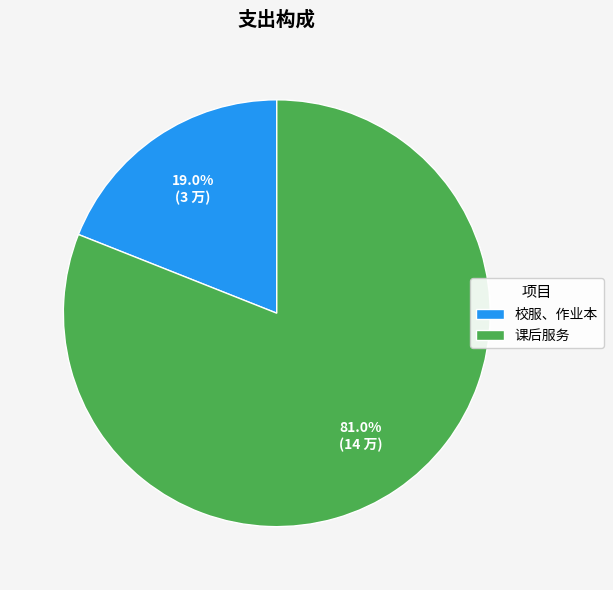

Approximately how many times larger is the value at 校服、作业本 compared to 课后服务?

0.2